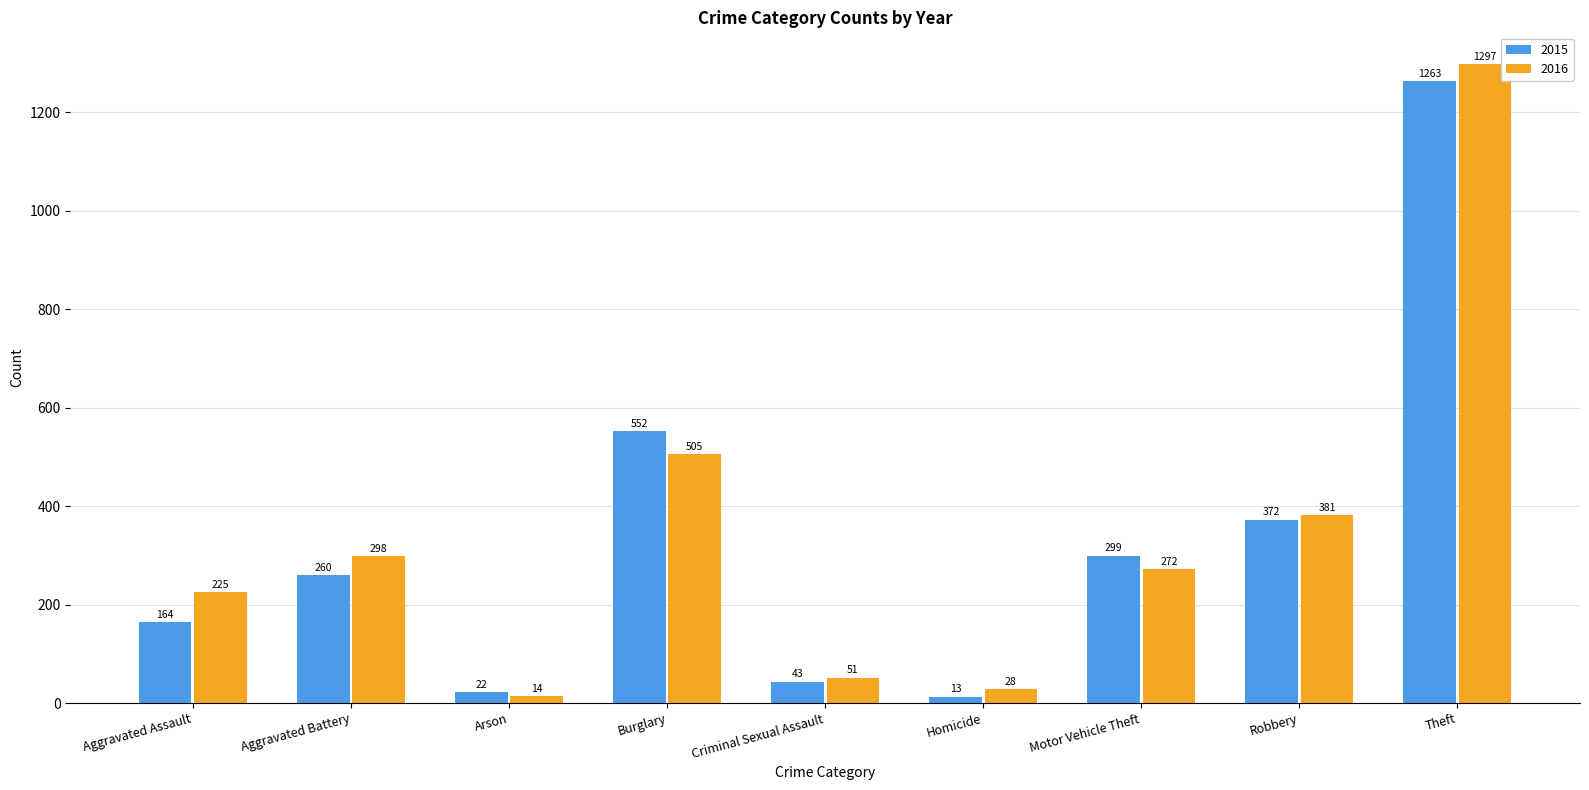

The 2016 series shows 272 at Motor Vehicle Theft. True or false?

True